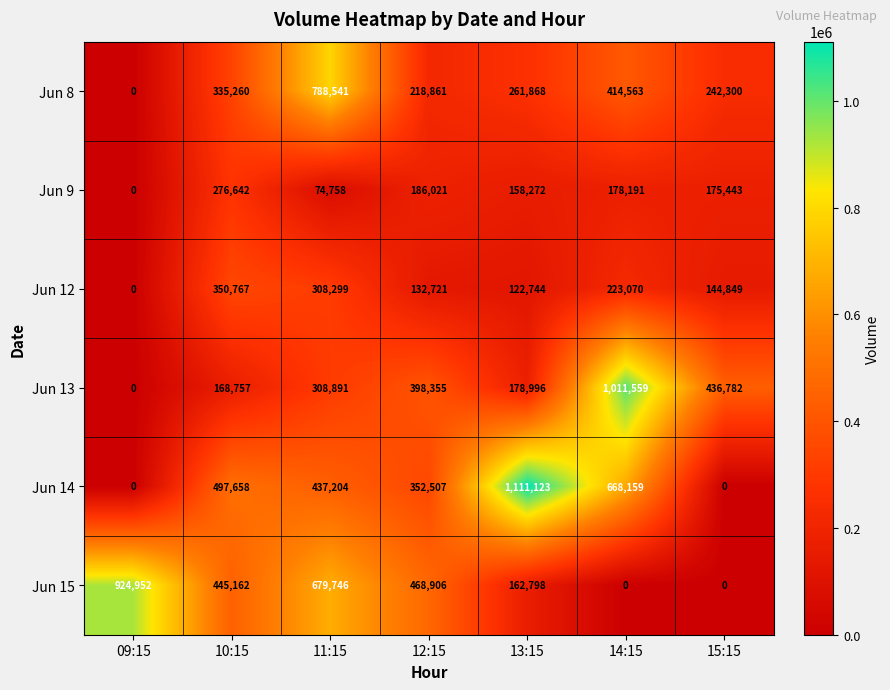

What is the maximum value shown in the chart?

1111123